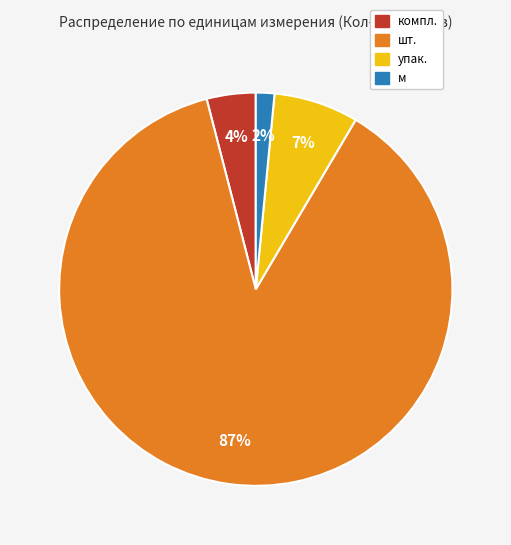

Which has a higher value, шт. or компл.?

шт.